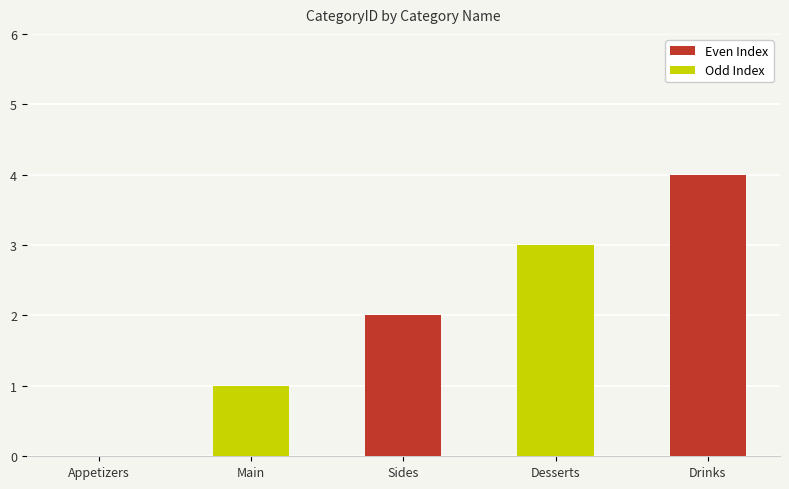

Where is the data nearest to the value 2?

Sides